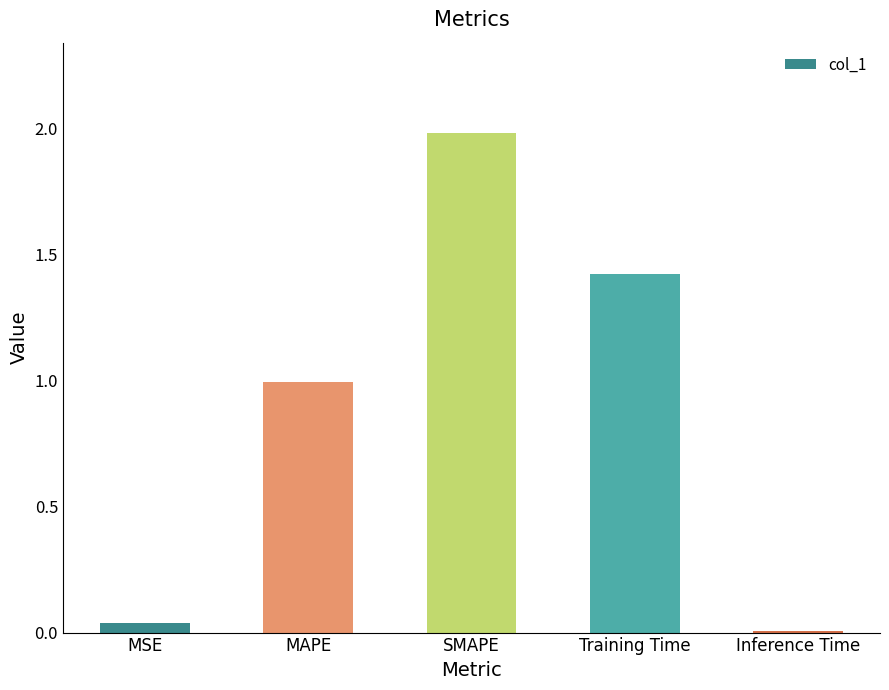

Which category has the highest value across all series?

SMAPE